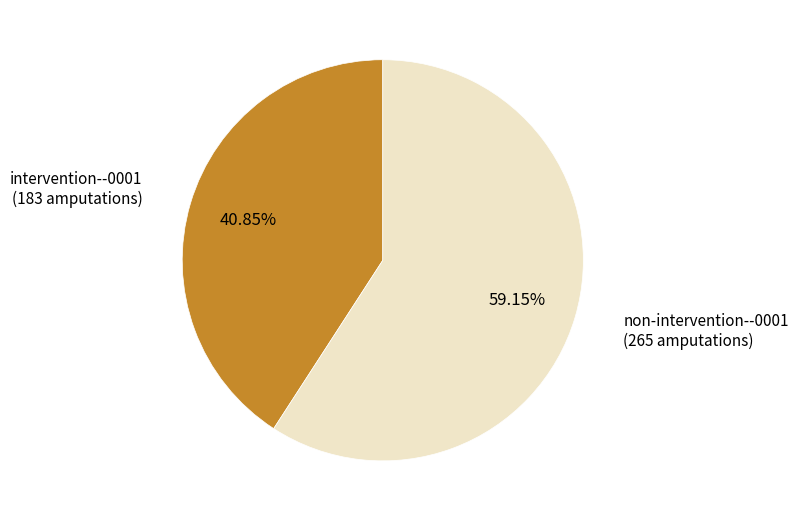

Which slice is the smallest?

intervention--0001